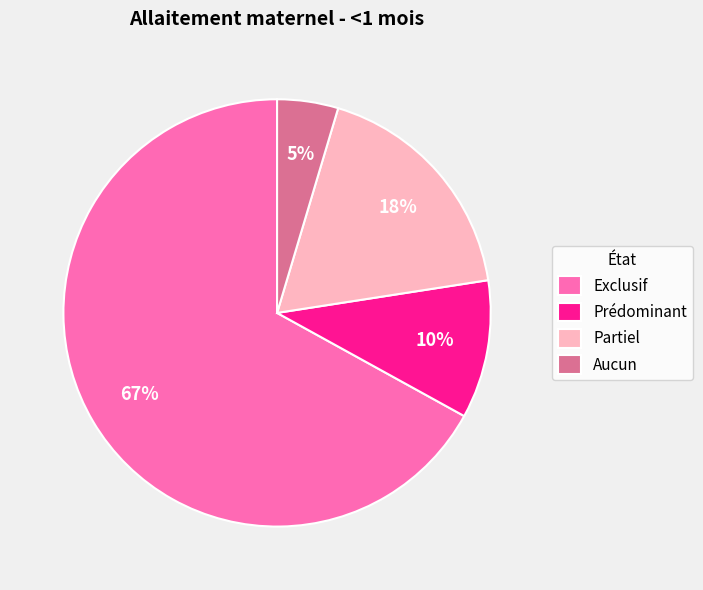

Rank the categories by value from lowest to highest.

Aucun, Prédominant, Partiel, Exclusif